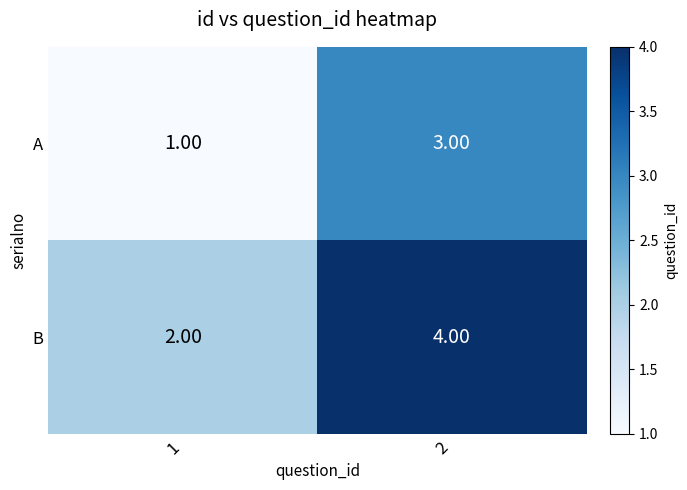

What is the sum of all B values?

6